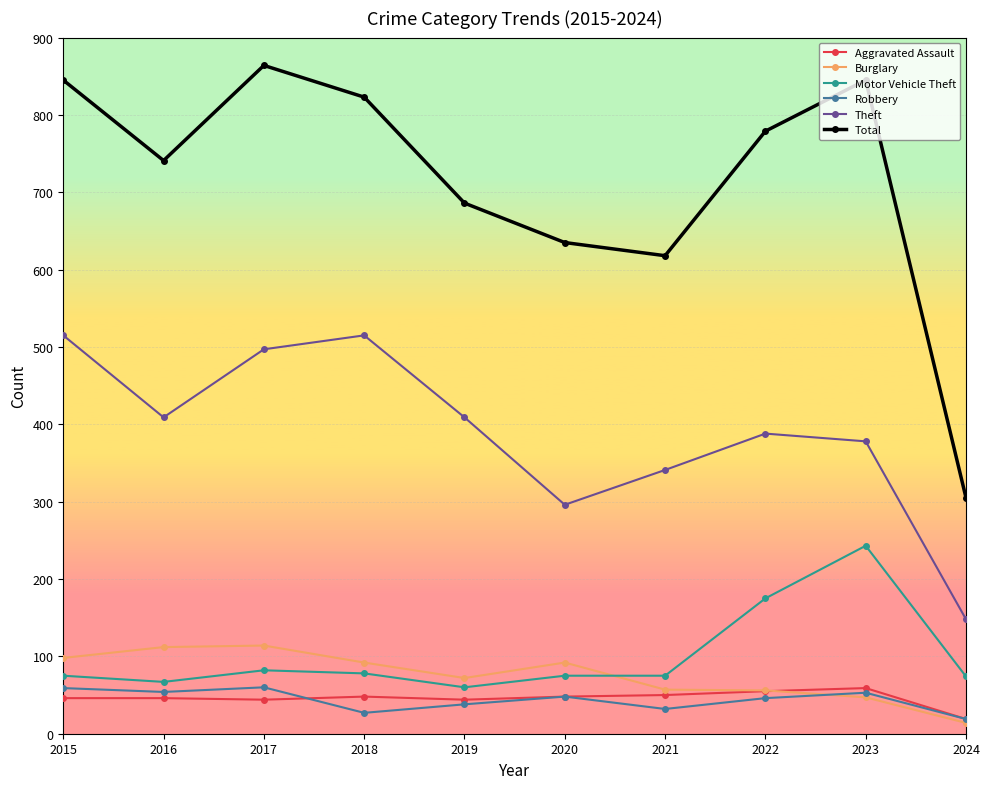

True or false: Motor Vehicle Theft and Theft intersect in this chart.

False